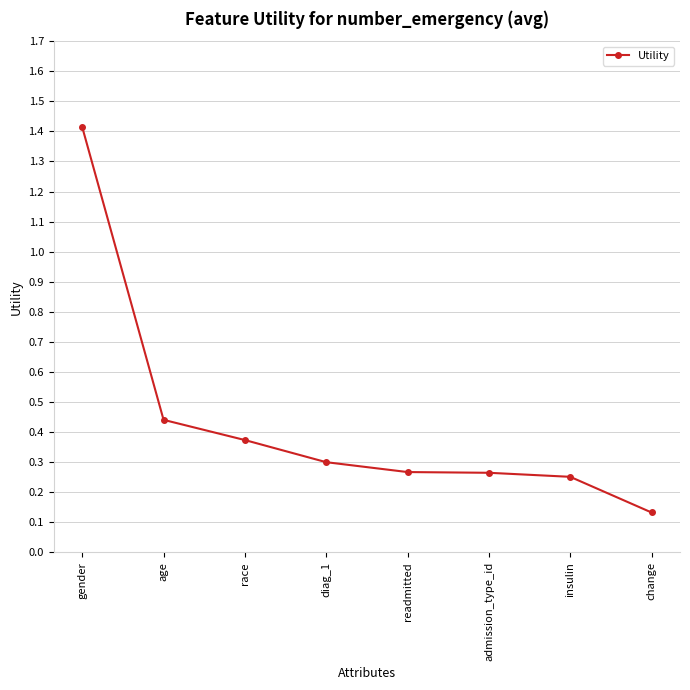

What is the label of the 5th point from the left?

readmitted